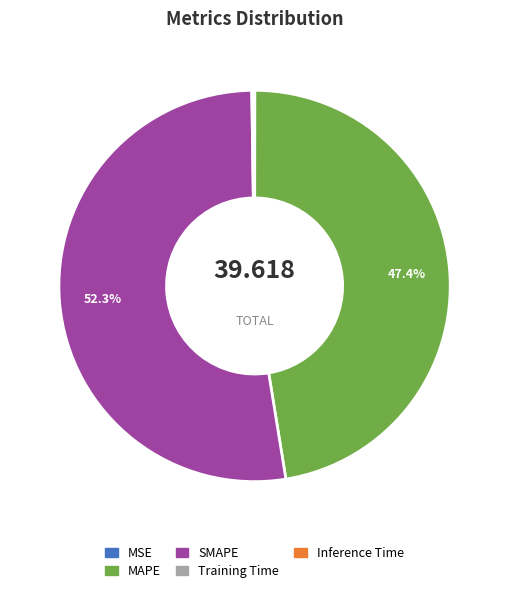

Does SMAPE represent more than half of the total?

Yes